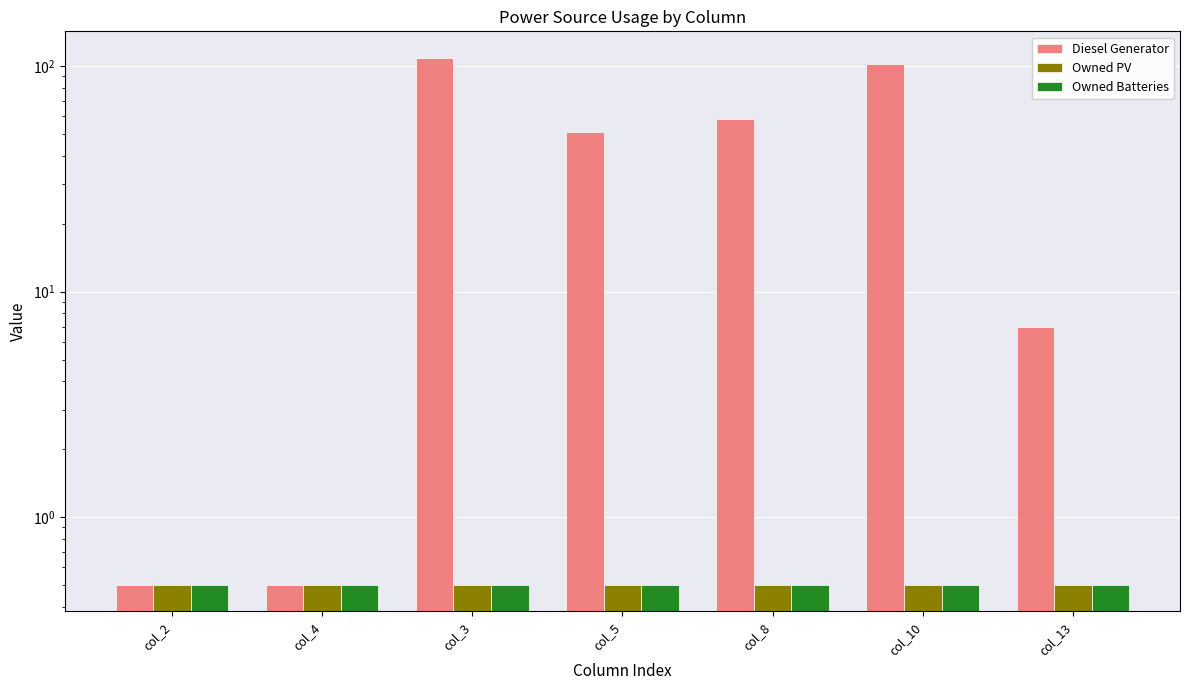

What is the label of the 5th bar from the left?

col_8